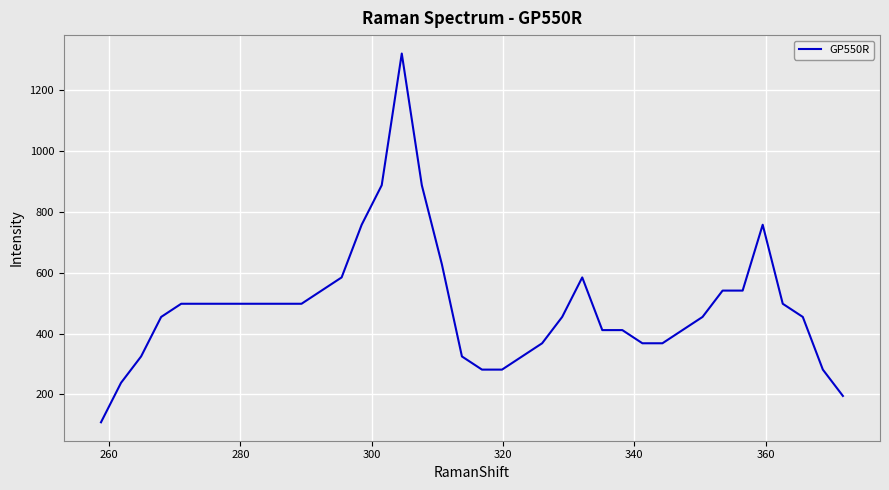

What is the difference between the maximum and minimum values?

1212.6